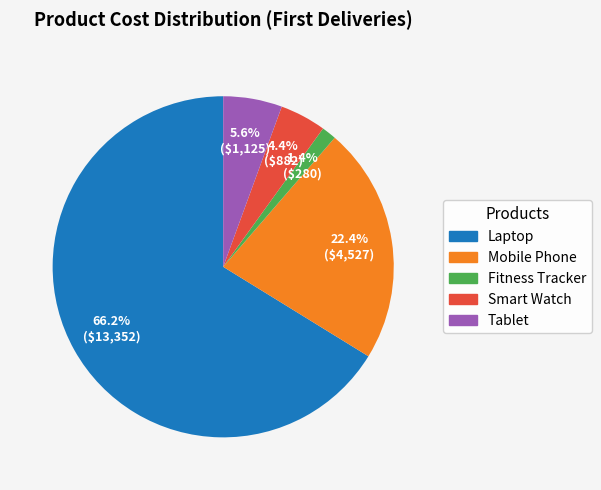

Count the number of slices in the pie.

5